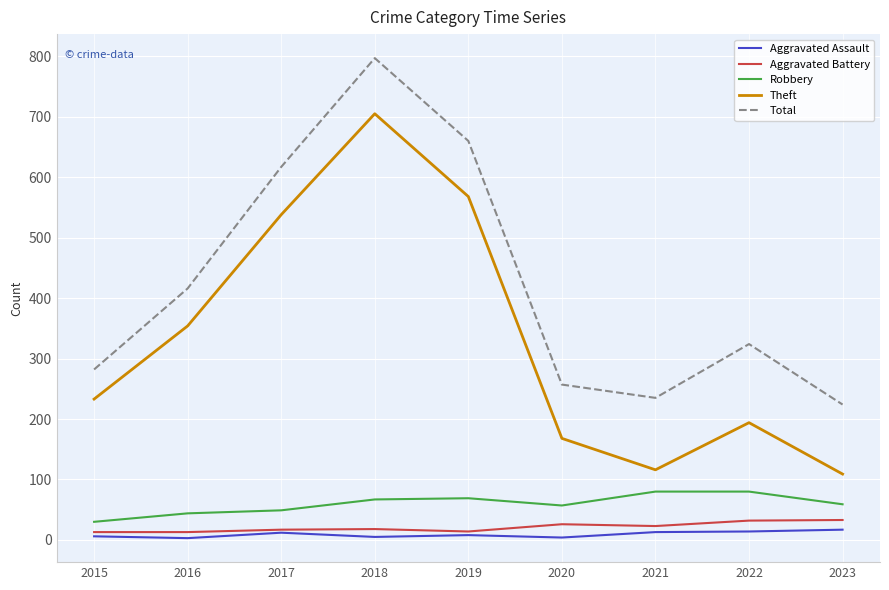

Which series has the largest range (max minus min)?

Theft